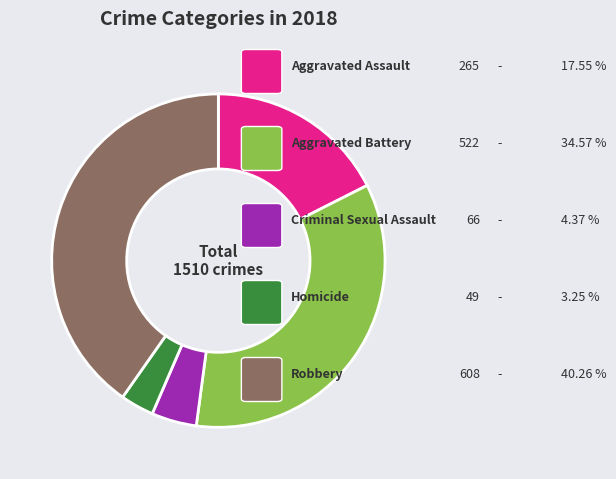

Is there a majority slice in this chart?

No